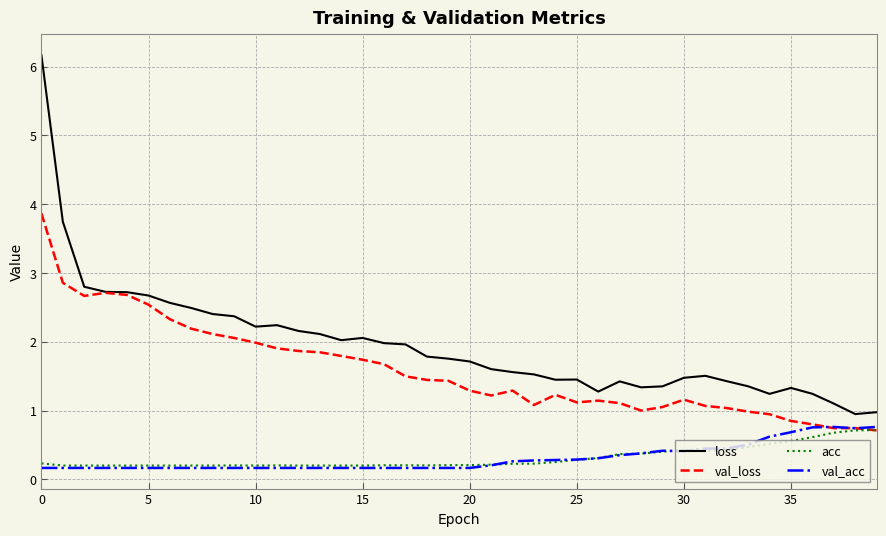

True or false: acc and loss cross at least once.

False